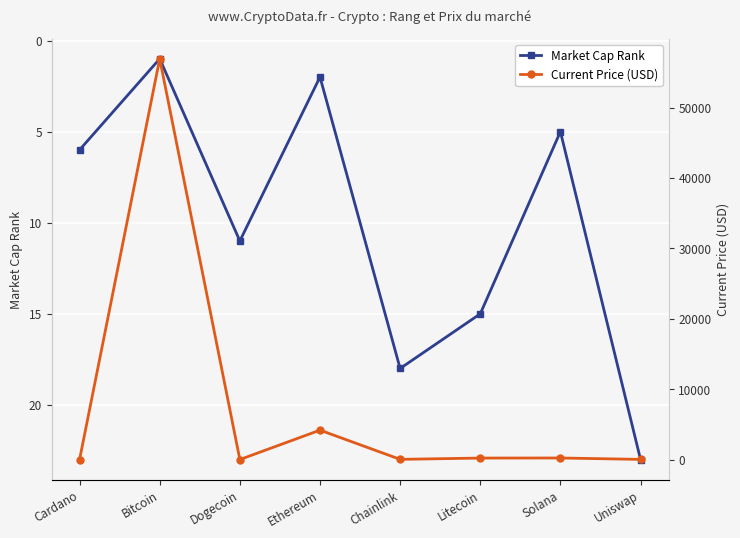

What value does the Current Price (USD) series have at Ethereum?

4177.1